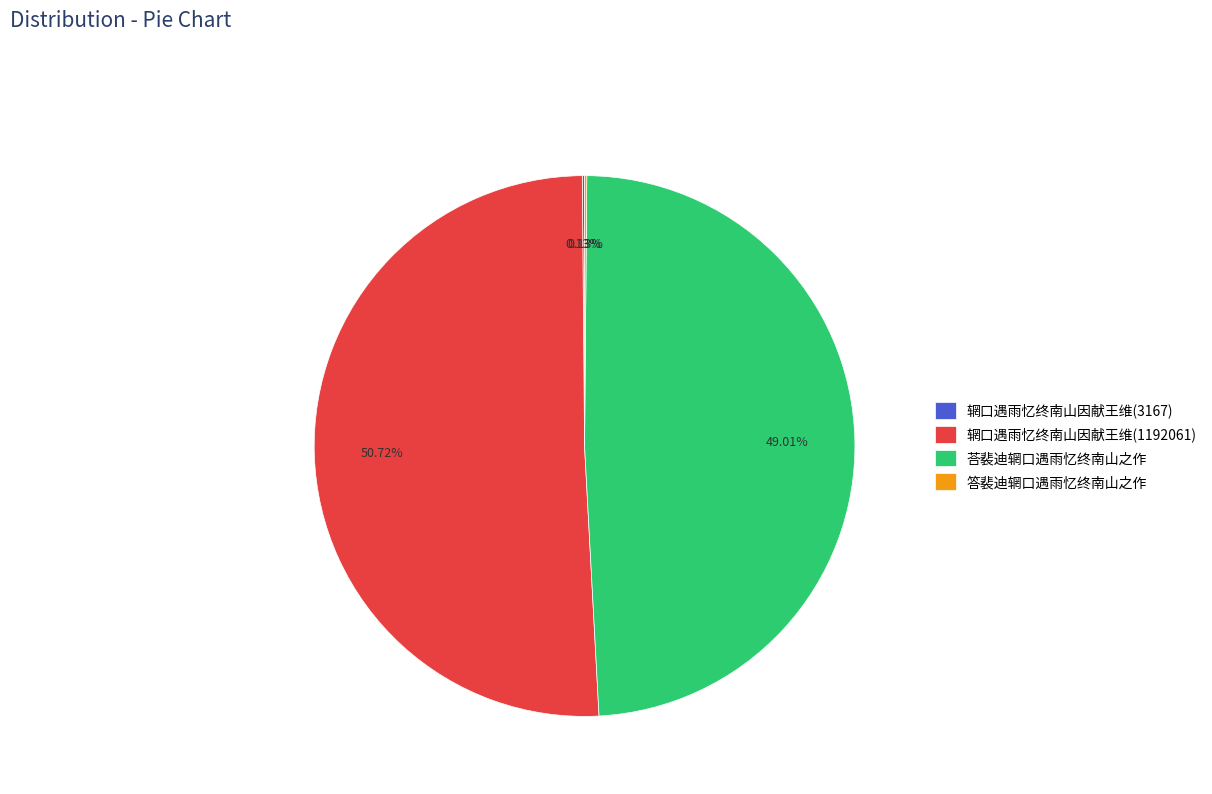

Is there any slice that represents more than half of the pie?

Yes